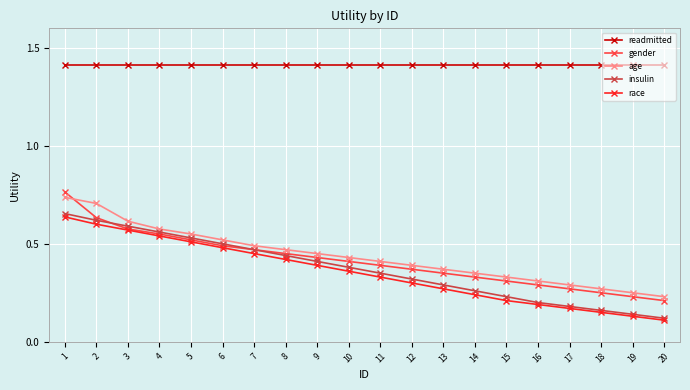

At how many categories does at least one series exceed 0?

20